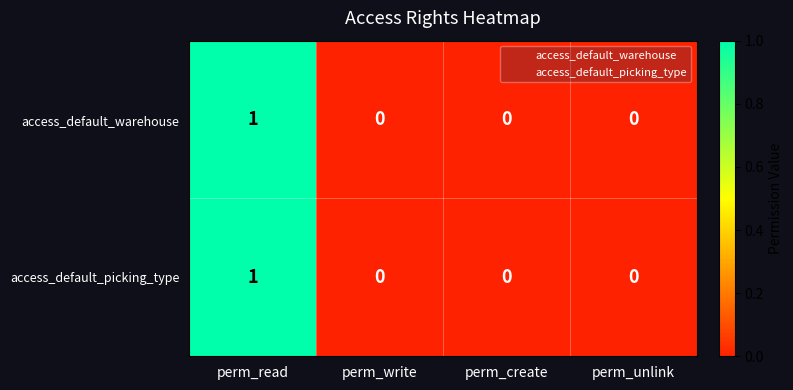

Count the access_default_picking_type values in the range 0 to 1.

4